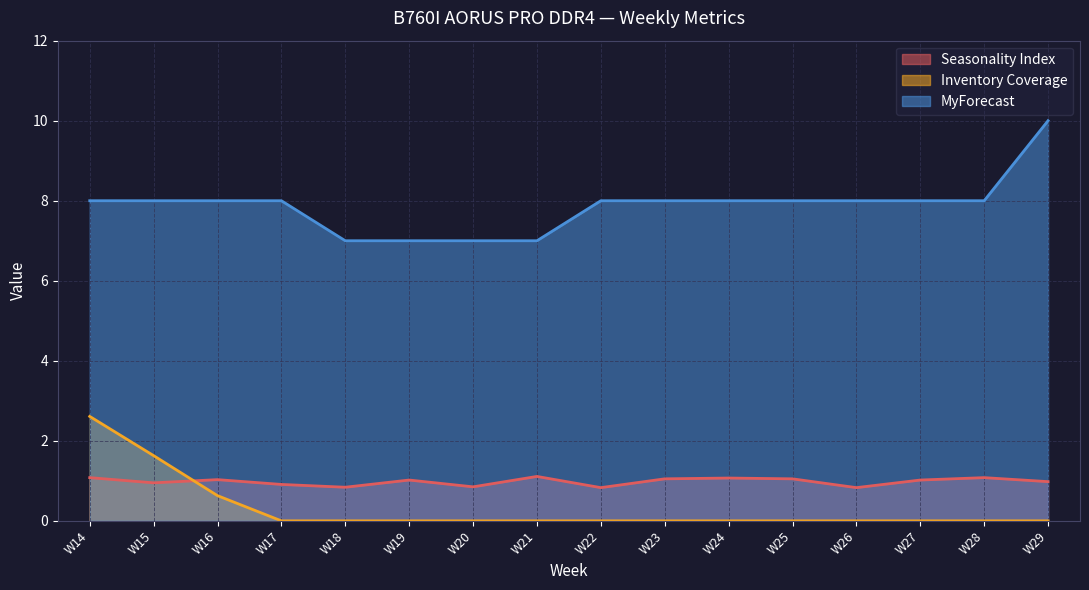

True or false: Inventory Coverage has a value of -1.2 at W20.

False